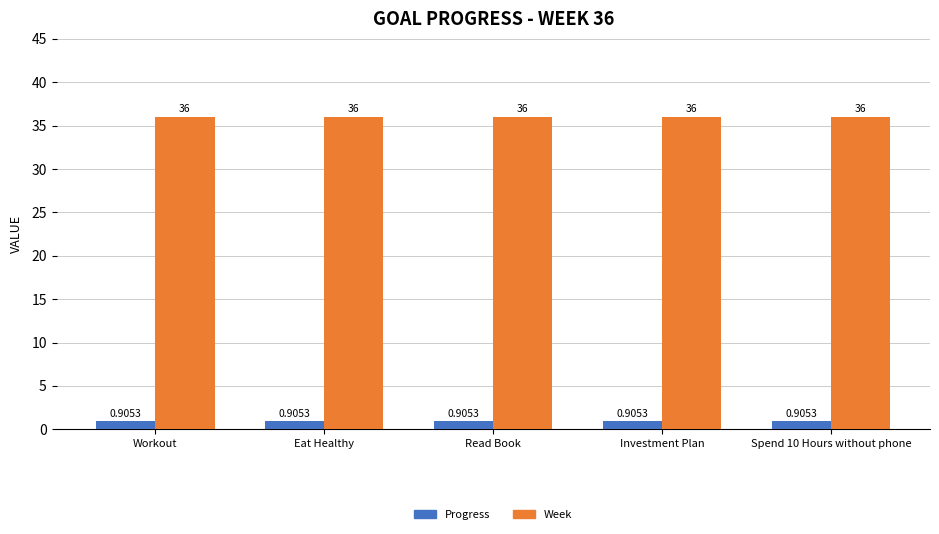

What is the sum of all Week values?

180.0